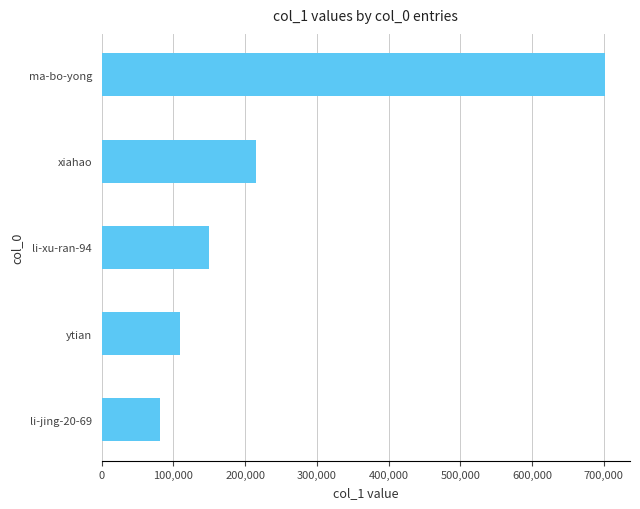

What is the greatest value displayed?

701791